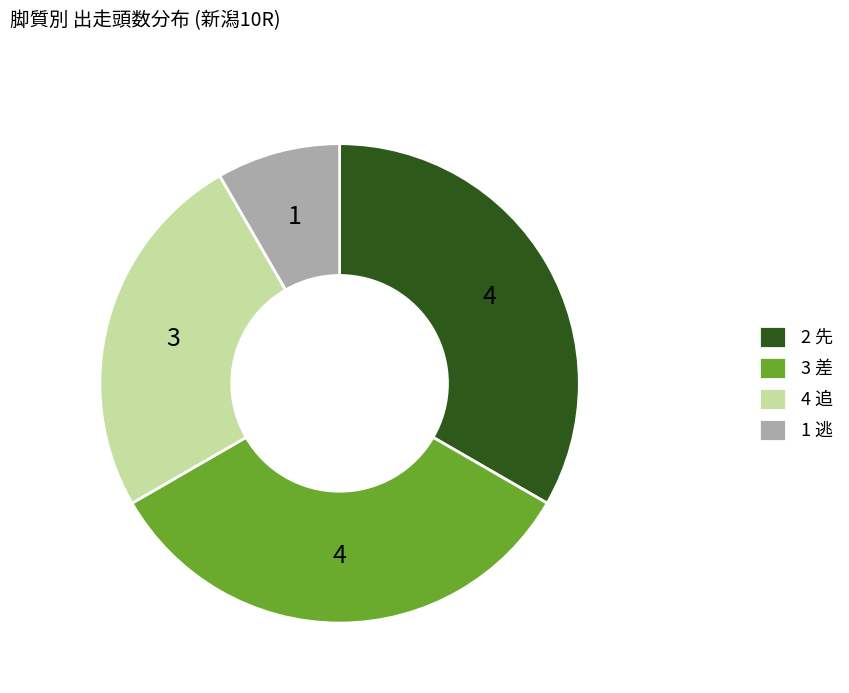

Do 3 差 and 2 先 together represent more than half of the pie?

Yes